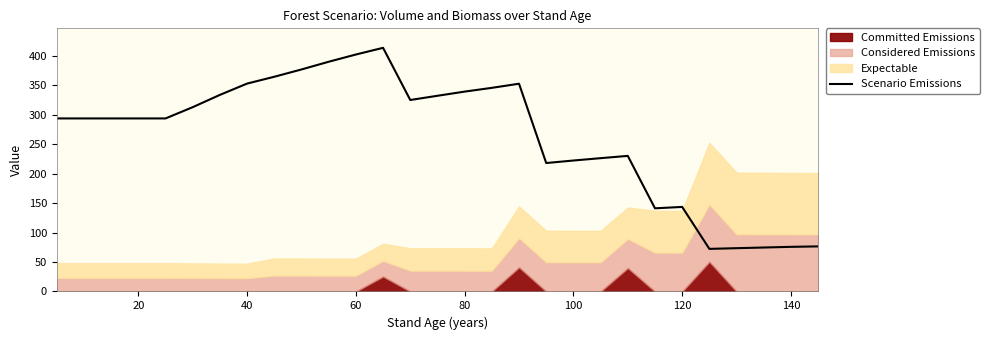

True or false: there are more than 1 points higher than both neighbors.

True